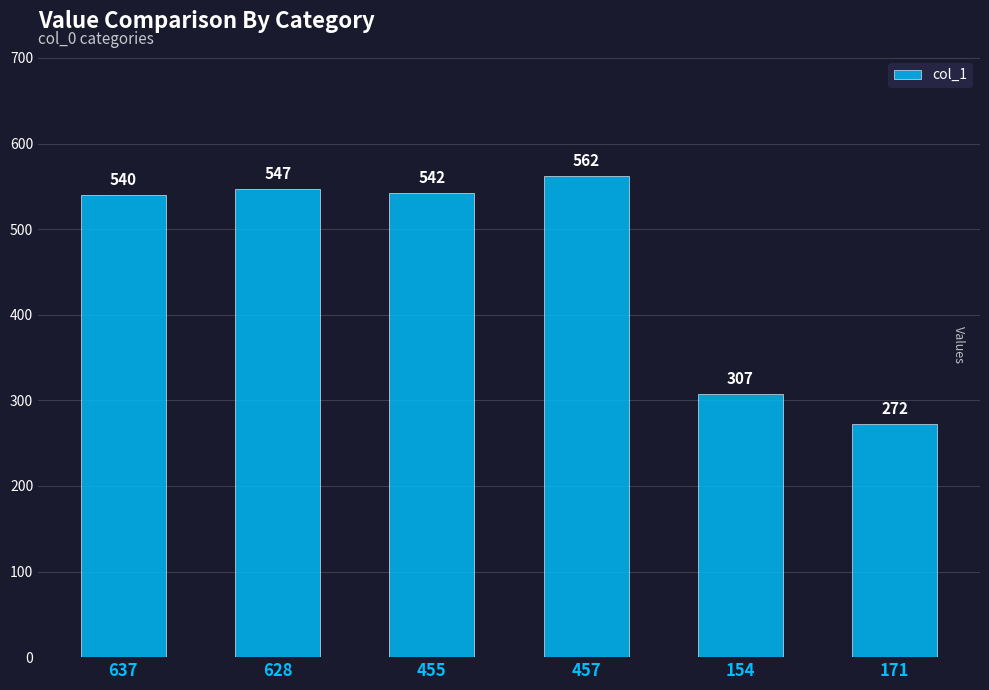

How many categories are shown in the chart?

6